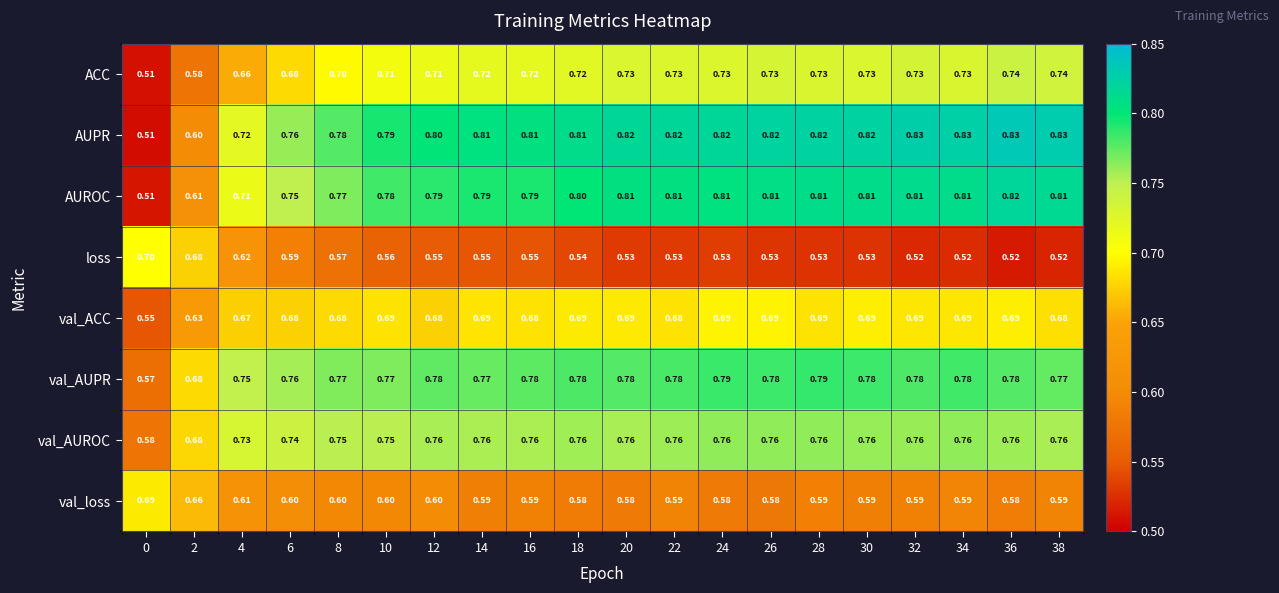

Which series has the largest range (max minus min)?

AUPR